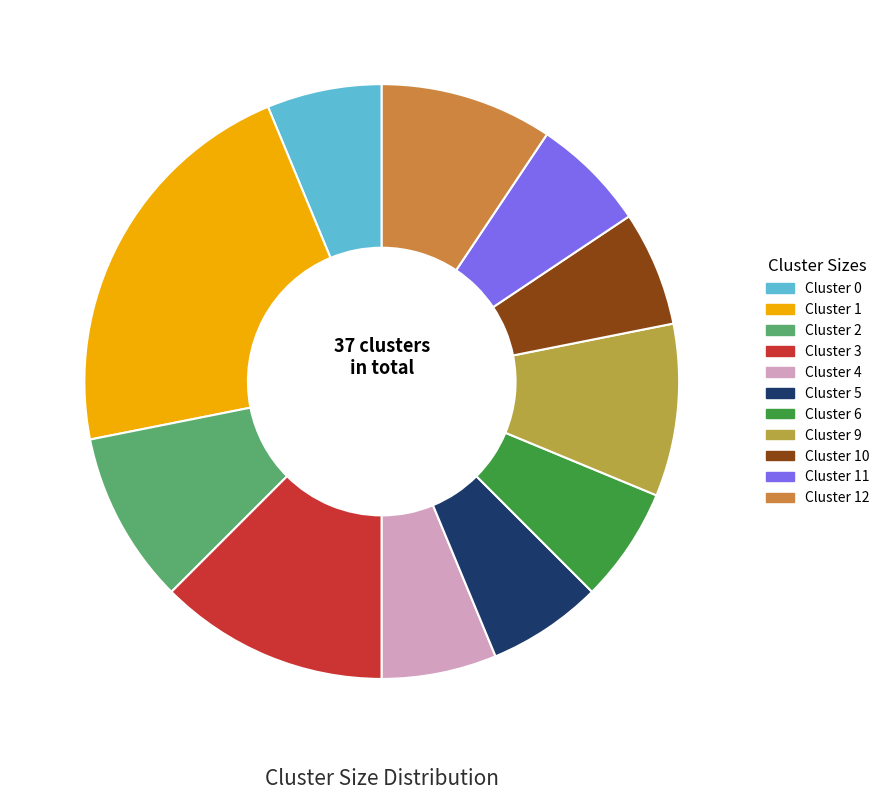

True or false: Cluster 4 accounts for 6% of the total.

True